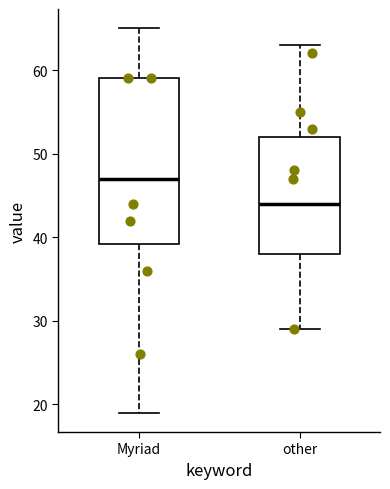

Which box's median line is the highest?

Myriad